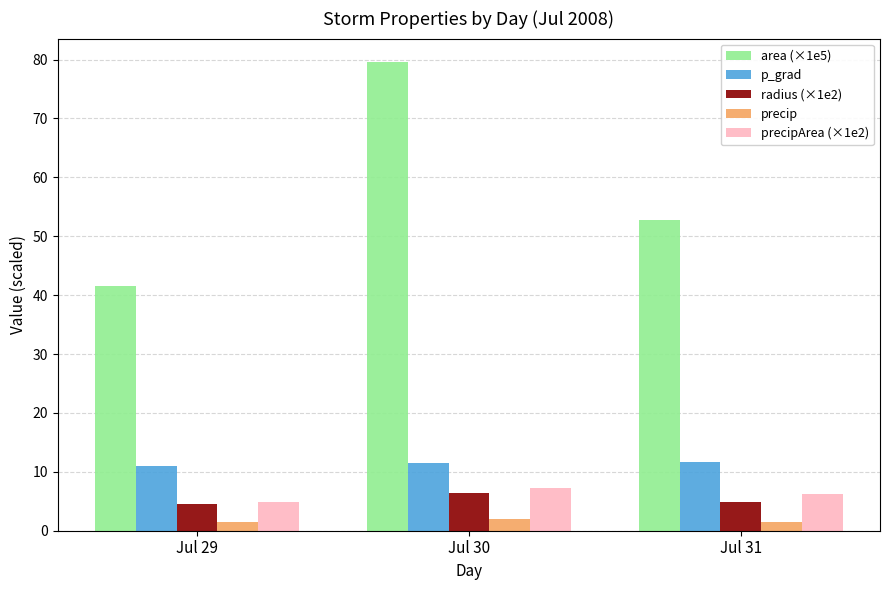

What is the difference between the maximum and second lowest values in the precip series?

0.4